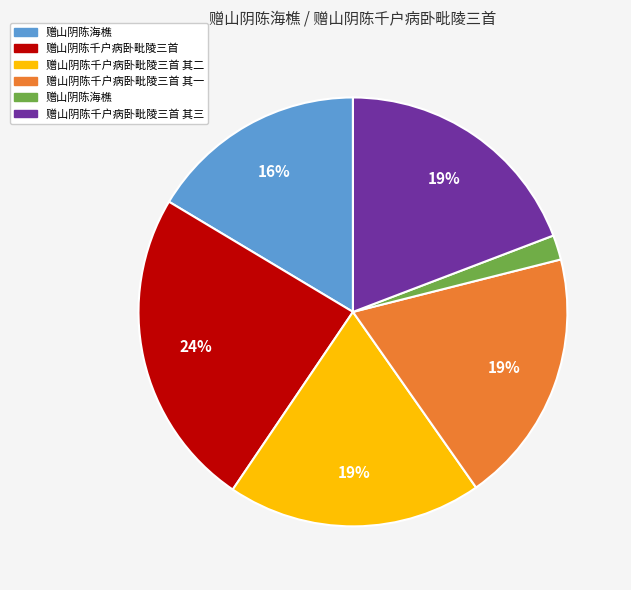

To the nearest percent, what is the difference between the largest and smallest slice percentages?

22%